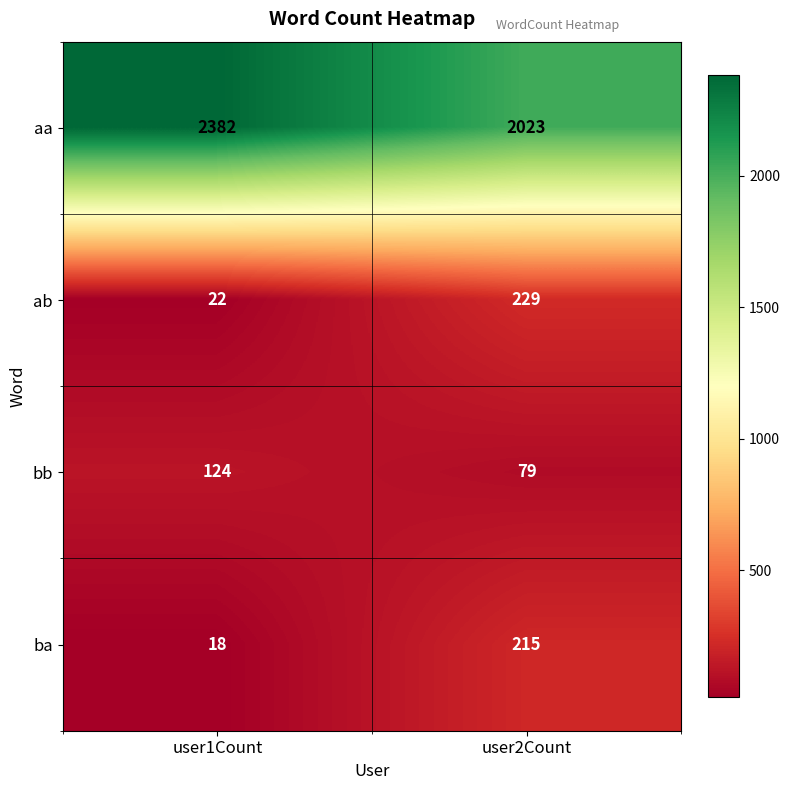

Where is ab nearest to the value 125?

user1Count